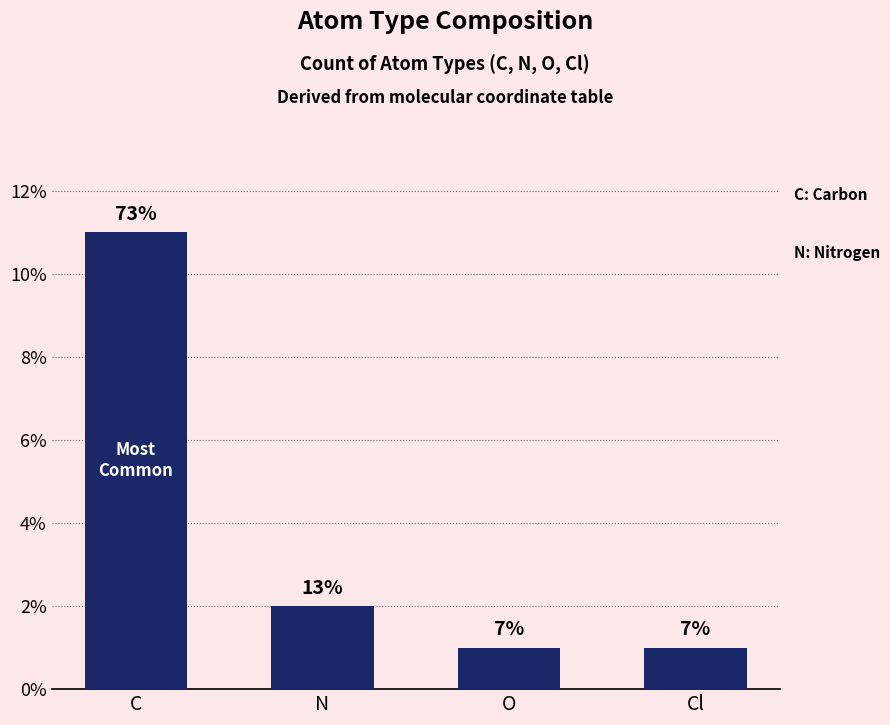

True or false: the data shows 3 at N.

False